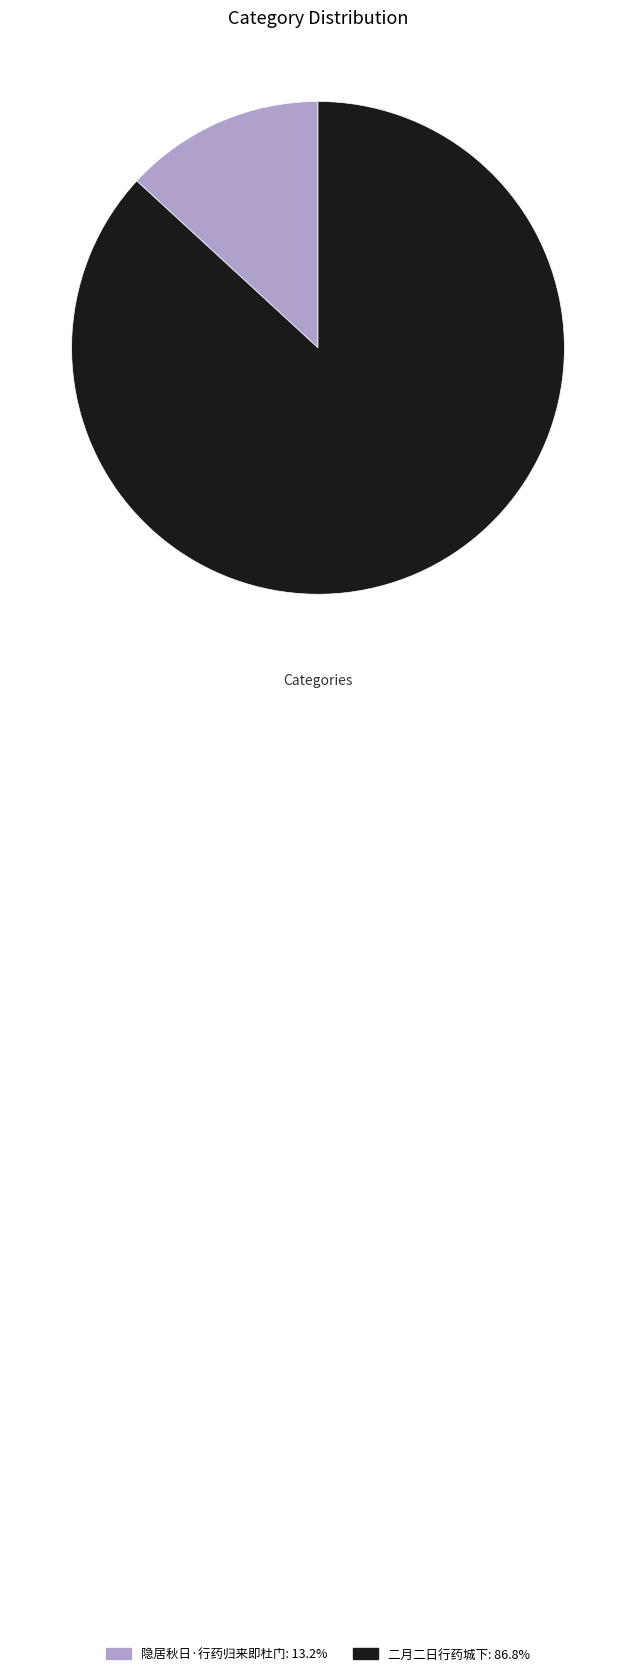

Is there a majority slice in this chart?

Yes